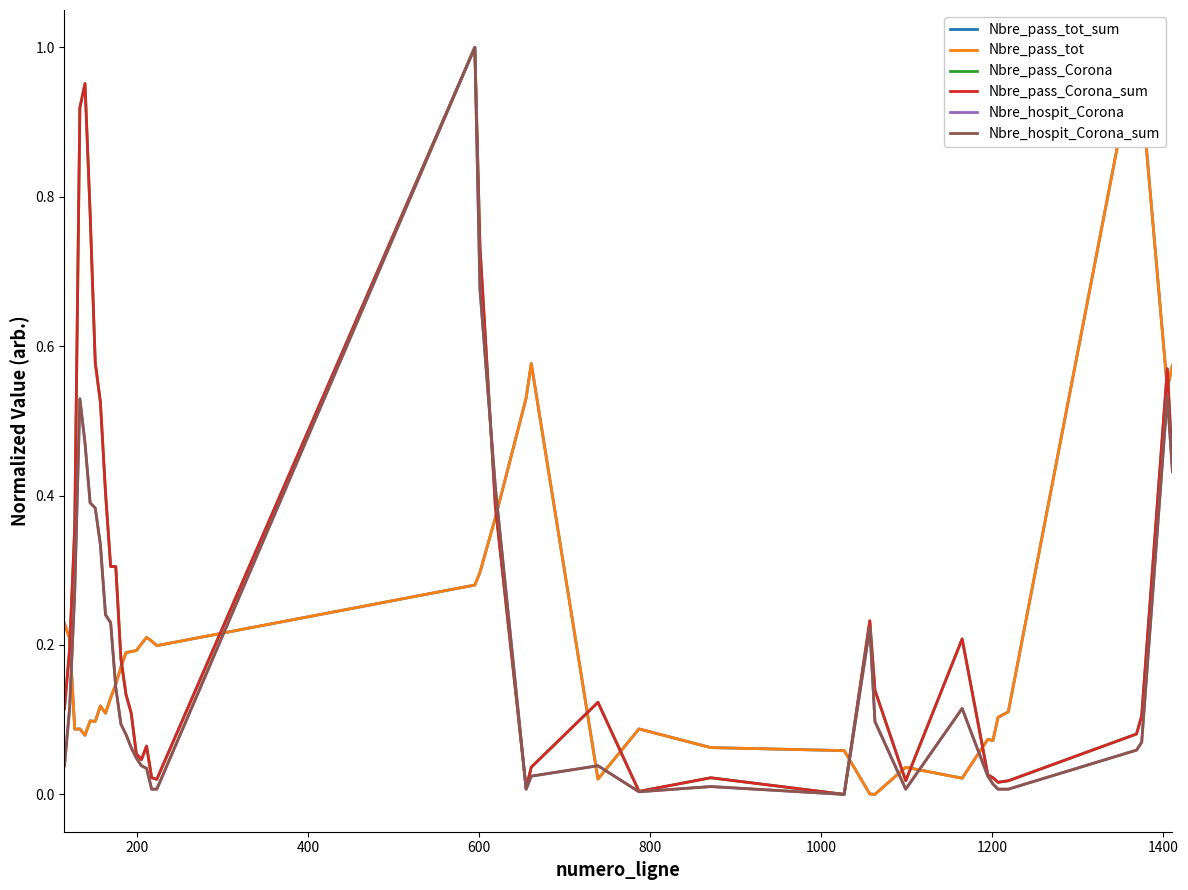

What is the average value of the Nbre_pass_Corona series?

0.3